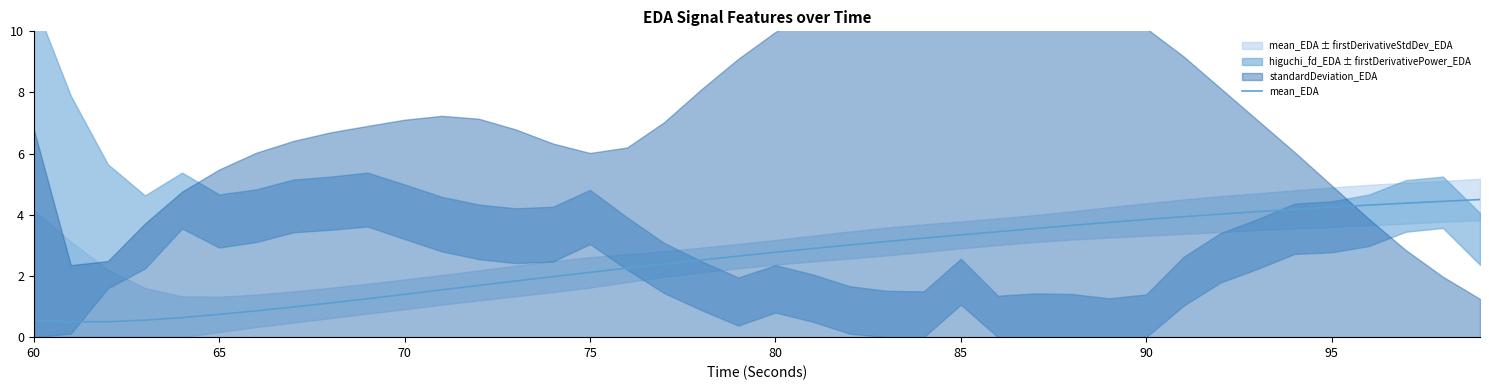

What is the lowest value of the mean_EDA series?

0.5